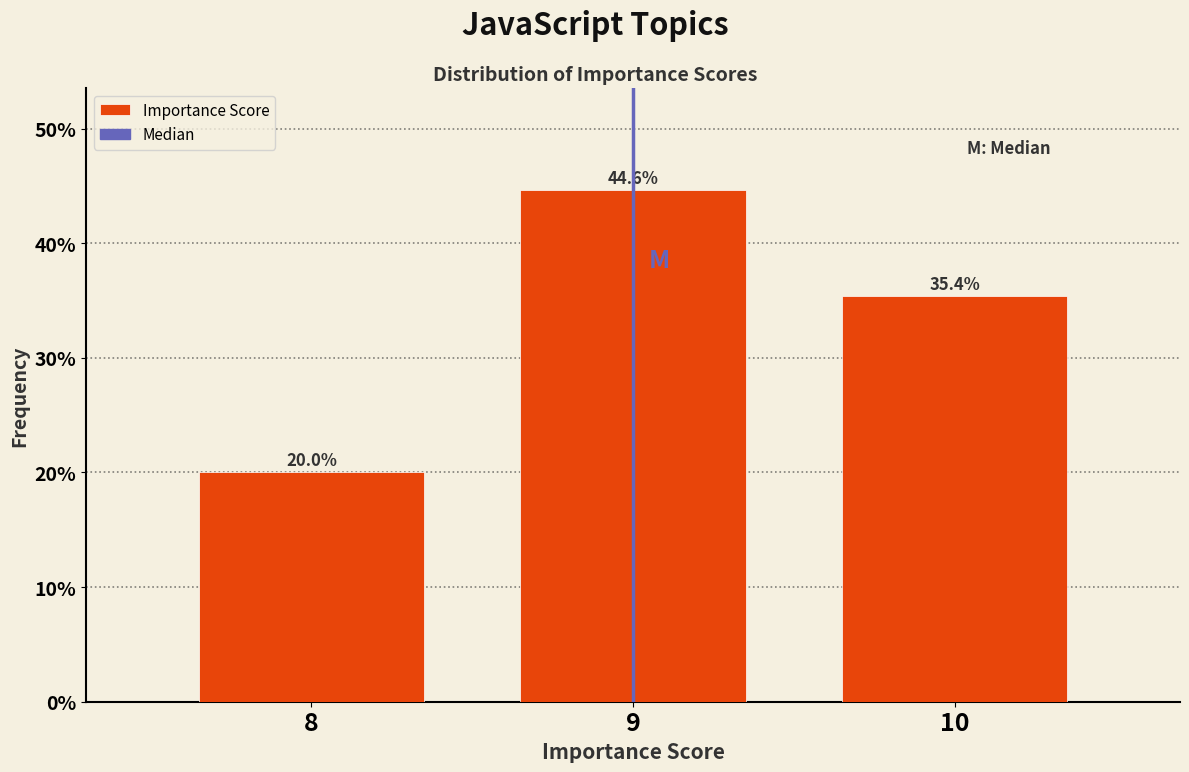

Reading right to left, what are all the values shown in this chart?

10=35.4	9=44.6	8=20.0